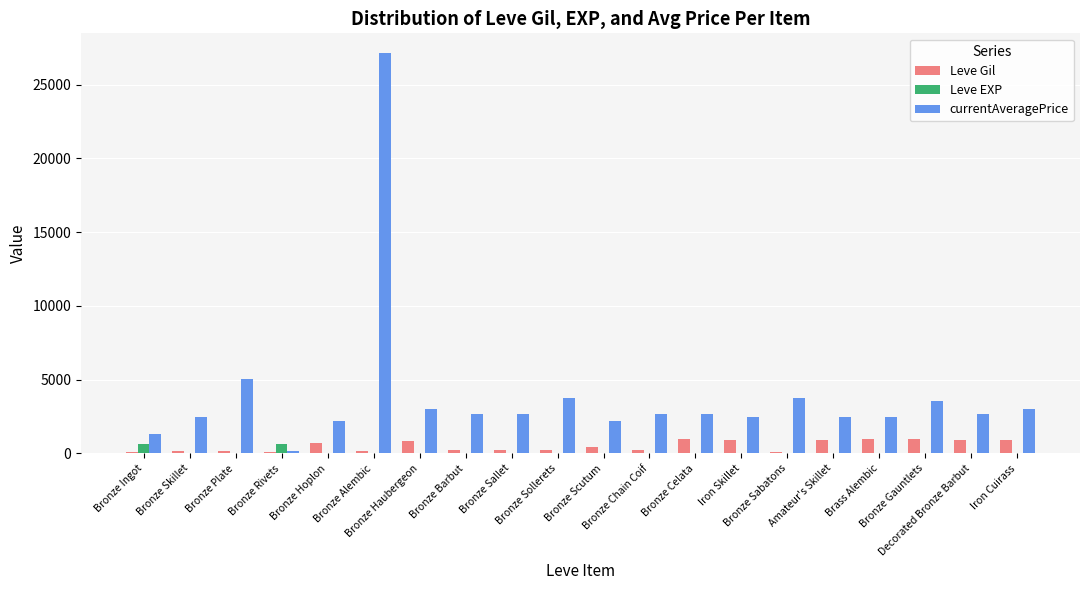

Which series has the largest range (max minus min)?

currentAveragePrice